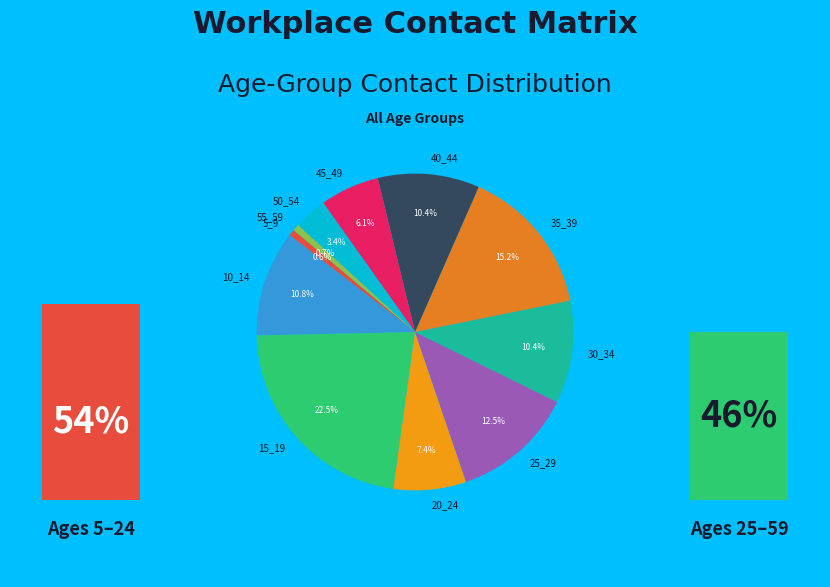

Does any single category account for the majority?

No